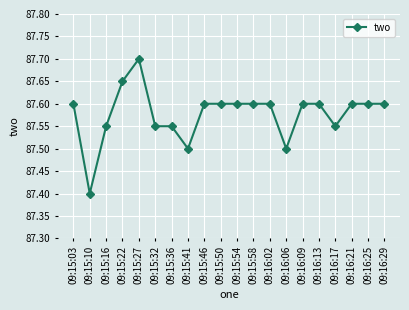

The chart shows a value of 144.3 at 09:16:21. True or false?

False